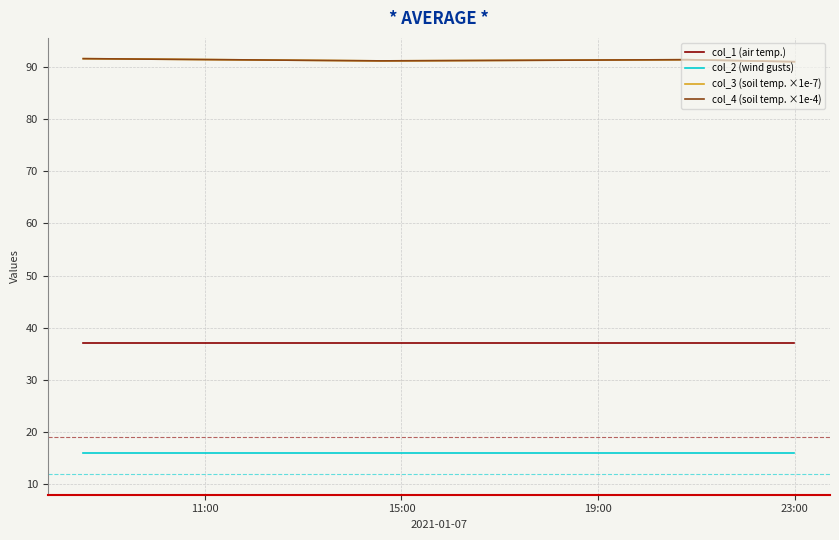

What is the highest value of the col_3 (soil temp. ×1e-7) series?

91.6